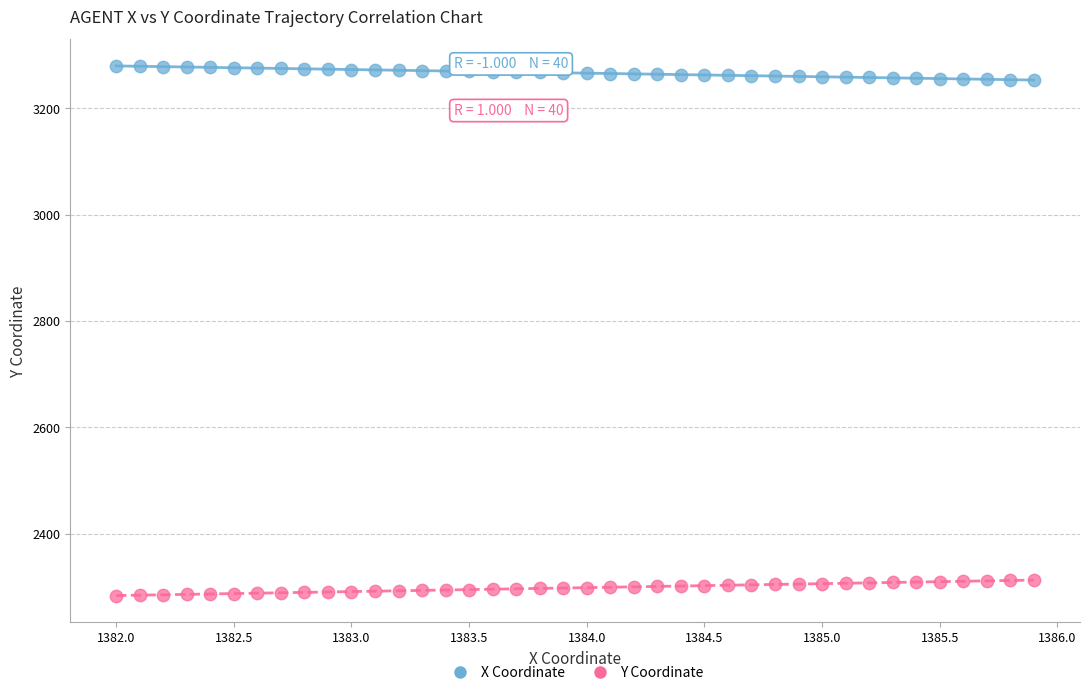

What are all the series names shown in the legend?

X Coordinate, Y Coordinate